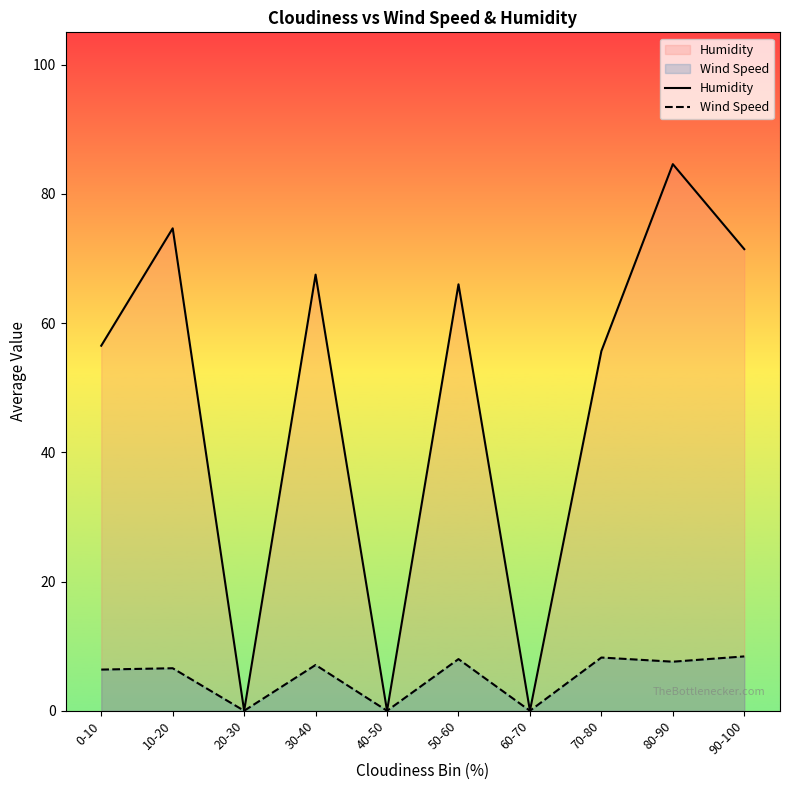

At which category does the chart reach its minimum across all series?

20-30